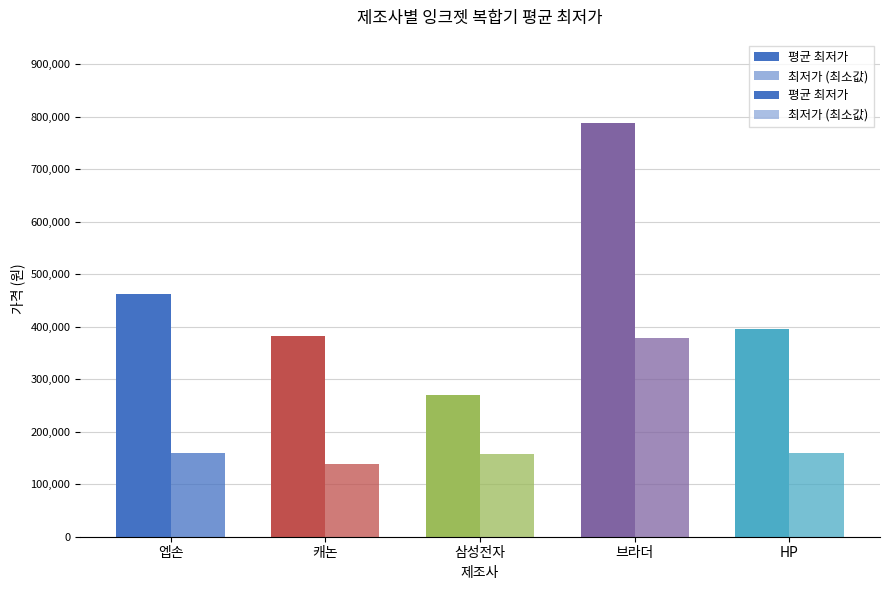

What is the difference between the 최저가 (최소값) values at HP and 브라더?

219100